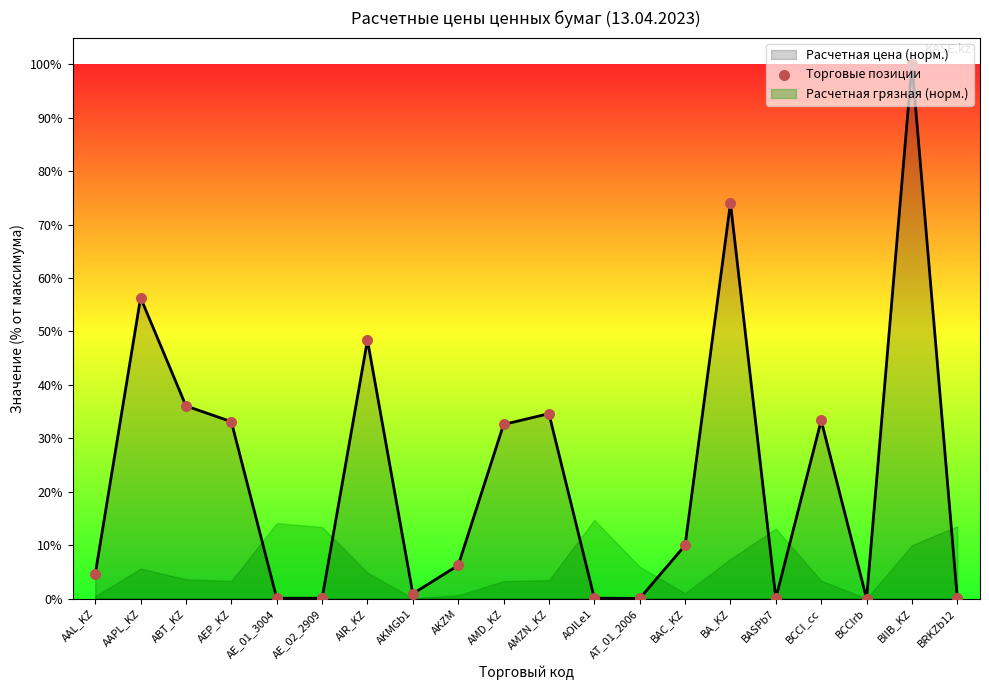

What is the ratio of the value at AMD_KZ to the value at AEP_KZ?

1.0